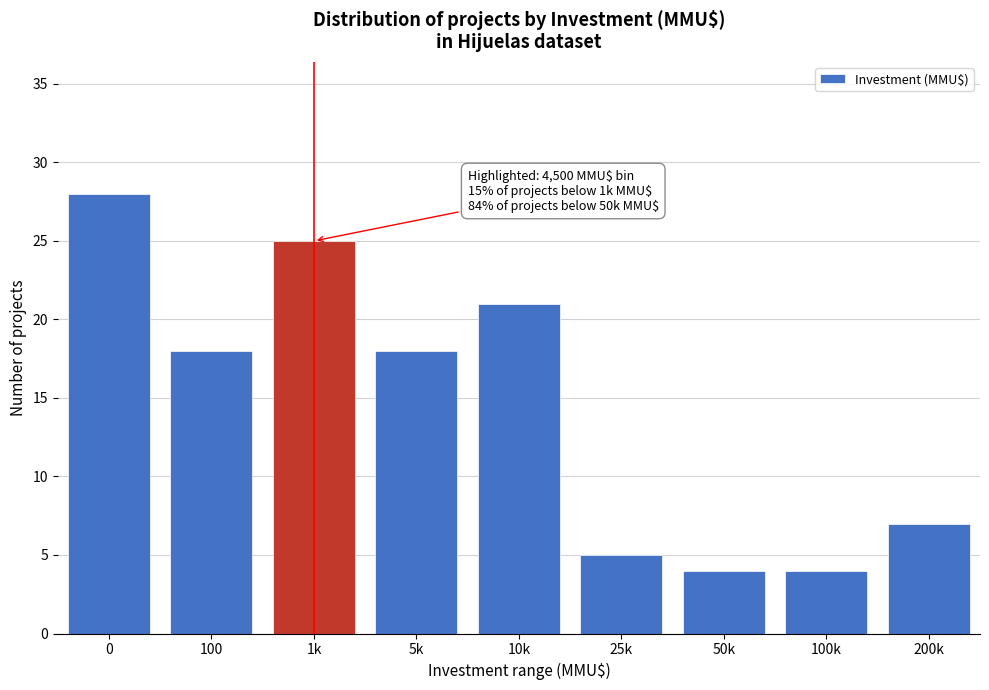

Reading right to left, extract all data points from this chart.

7	4	4	5	21	18	25	18	28